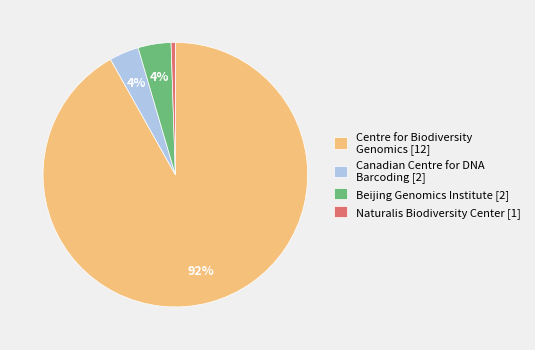

Count the number of slices in the pie.

4